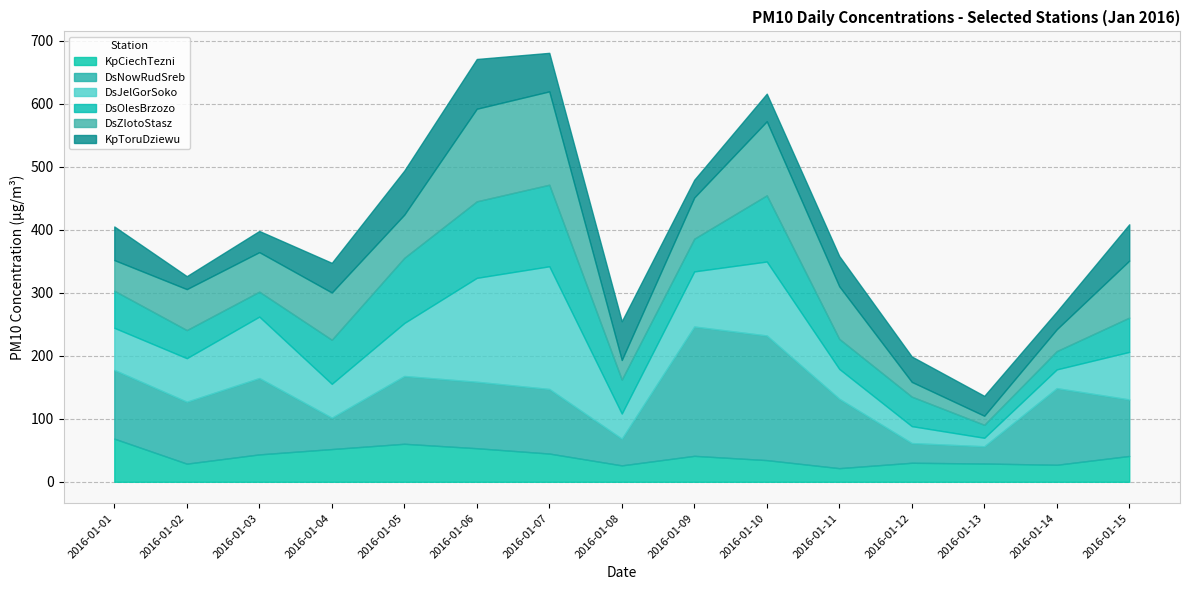

What is the sum of the DsNowRudSreb values at 2016-01-07 and 2016-01-14?

223.9